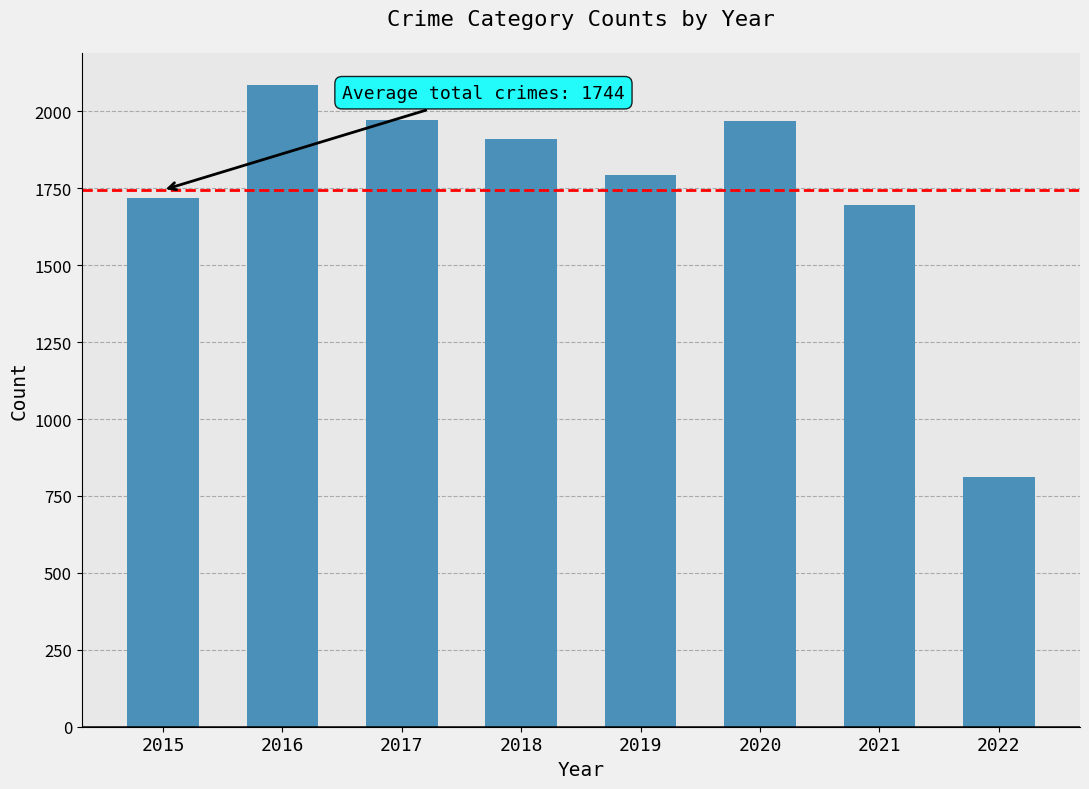

True or false: the data shows 2504 at 2021.

False